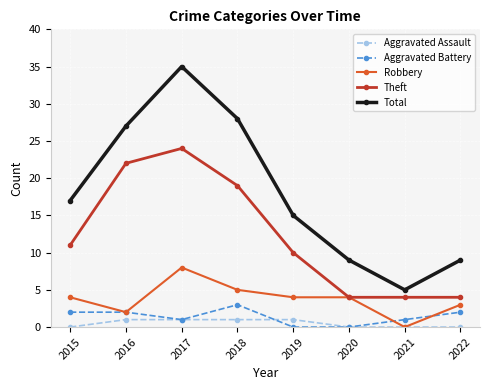

What is the difference between the highest and lowest values at 2020?

9